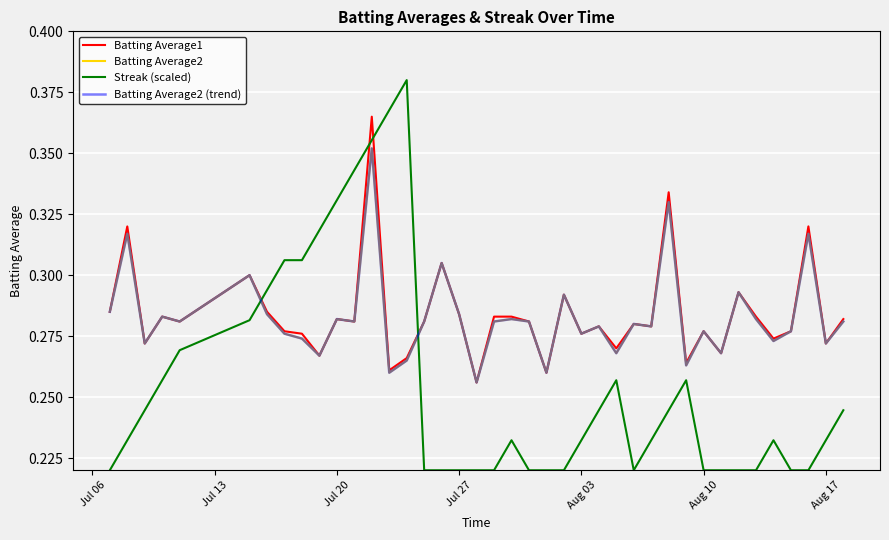

What is the difference between the second highest and minimum values in the Batting Average1 series?

0.1